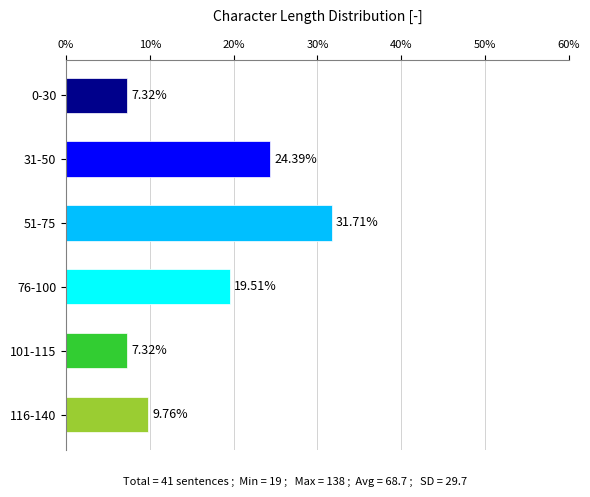

What is the change in value from 76-100 to 116-140?

-9.8